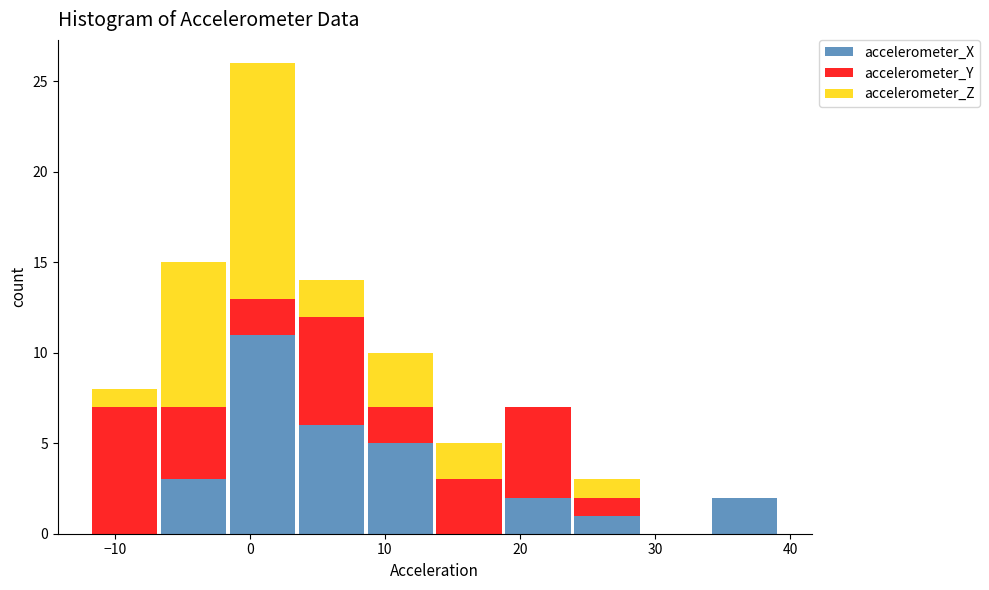

Reading left to right, list every stacked bar in this chart as the range it spans on the x-axis followed by its total height. Neither the bar edges nor the heights are printed on the chart, so give them approximately, as read against the axes.

-12 to -7: 8
-7 to -2: 15
-2 to 3: 26
3 to 9: 14
9 to 14: 10
14 to 19: 5
19 to 24: 7
24 to 29: 3
29 to 34: 0
34 to 39: 2